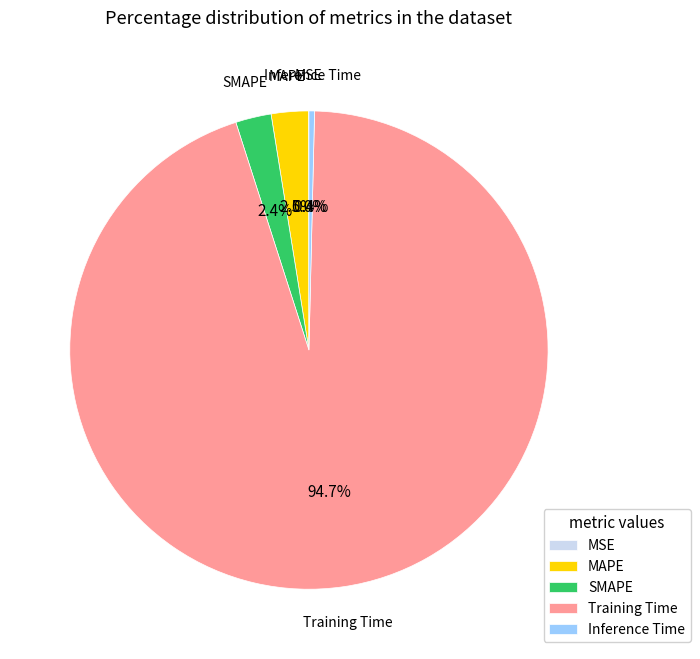

What percentage do Training Time and MAPE together represent?

97.2%